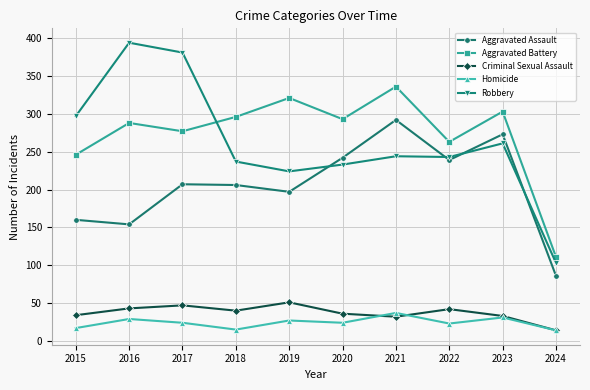

At which category does Aggravated Battery reach its first local peak?

2016